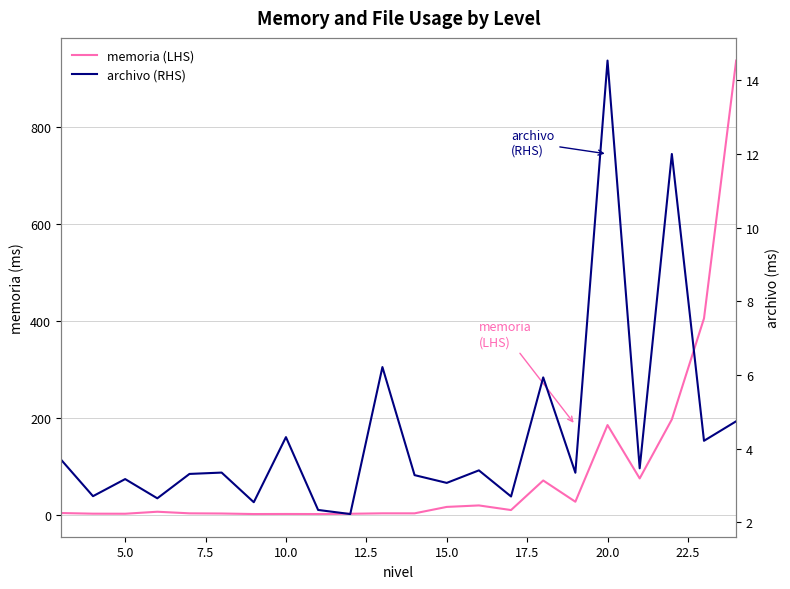

How many intersections are there between archivo (RHS) and memoria (LHS)?

6